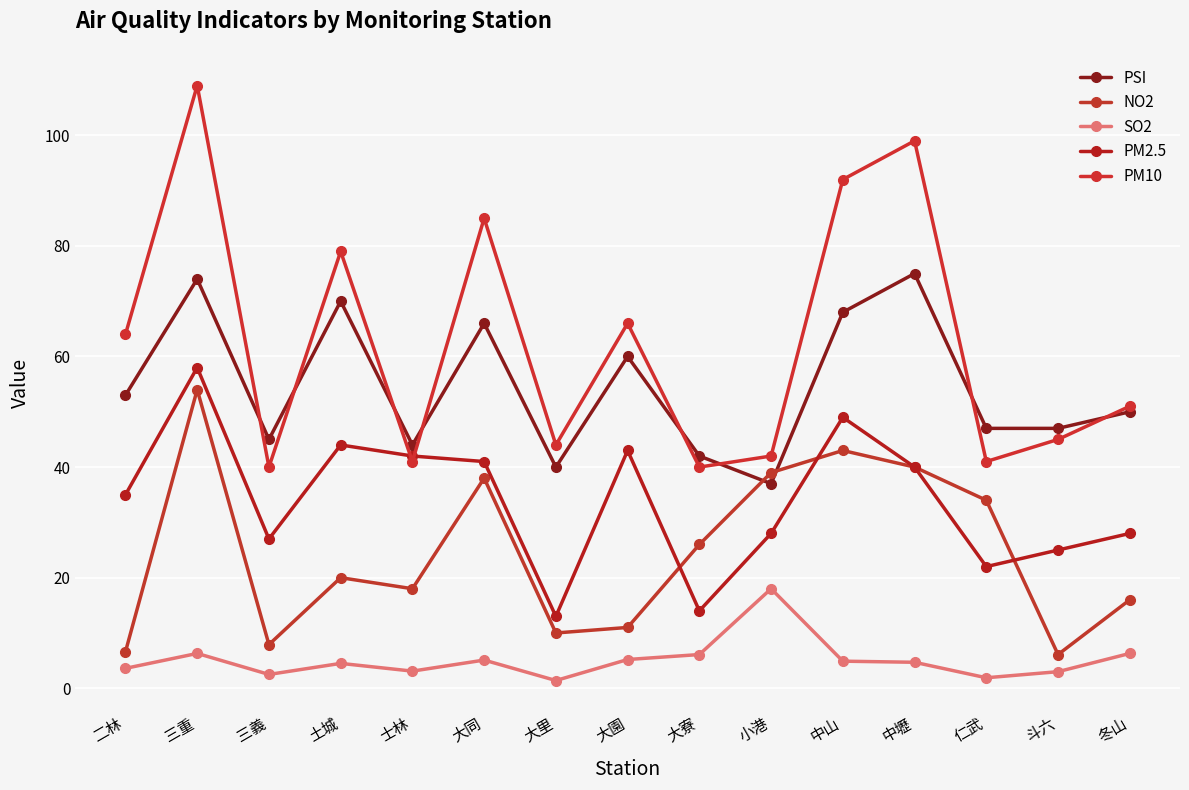

True or false: SO2 and PM2.5 intersect in this chart.

False